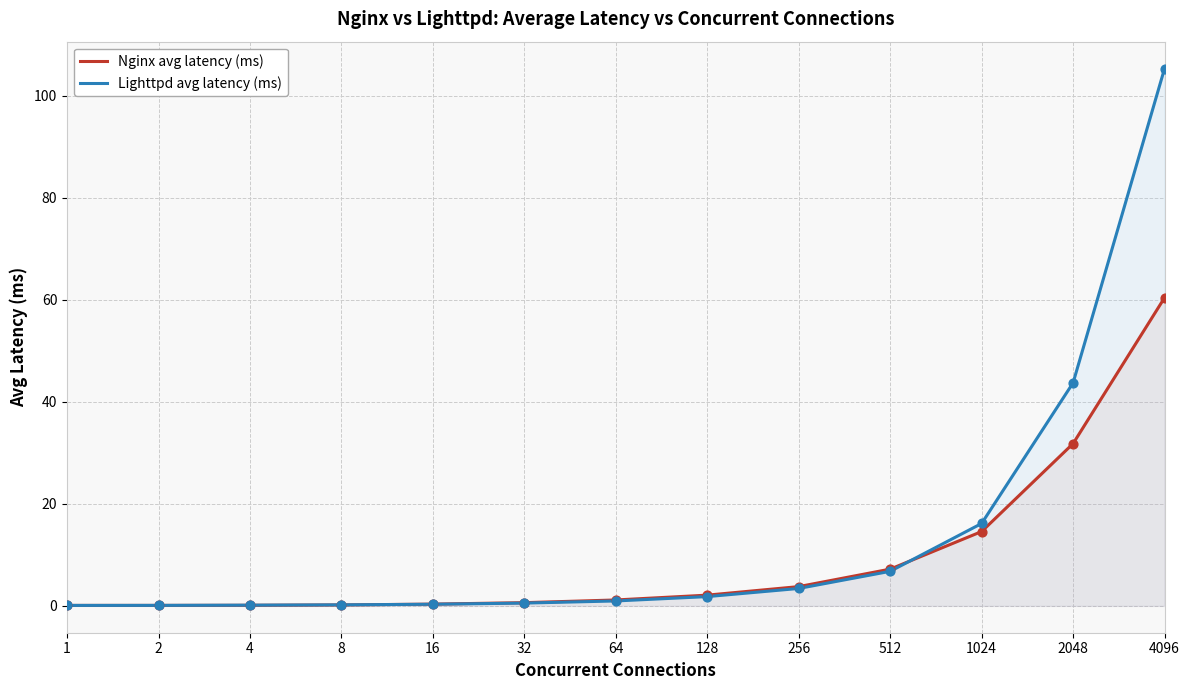

What is the total value across all series at 4?

0.2